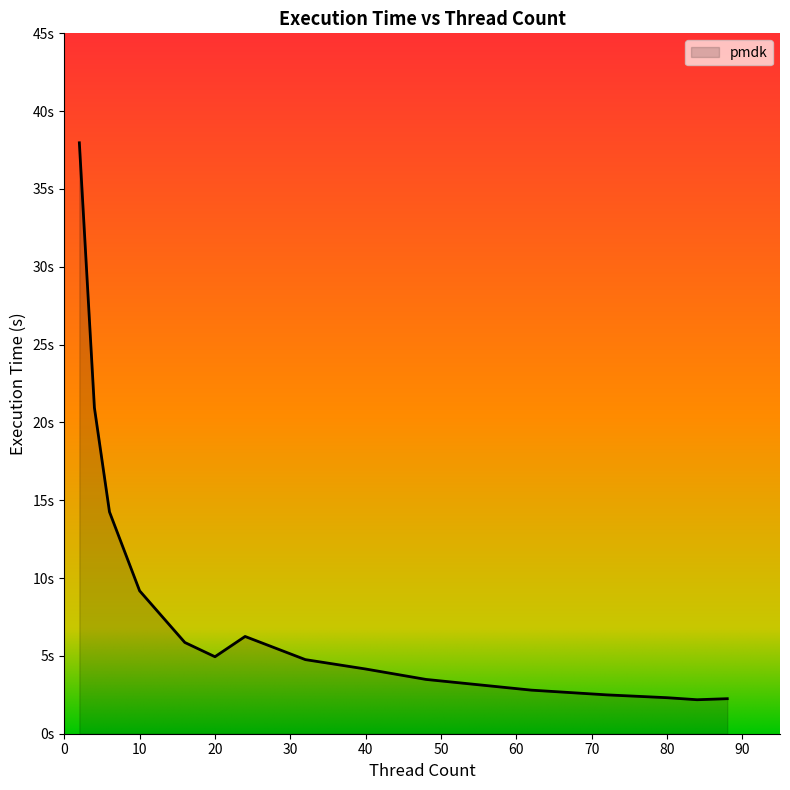

Rank the categories by value from lowest to highest.

84, 88, 80, 72, 62, 48, 40, 32, 20, 16, 24, 10, 6, 4, 2